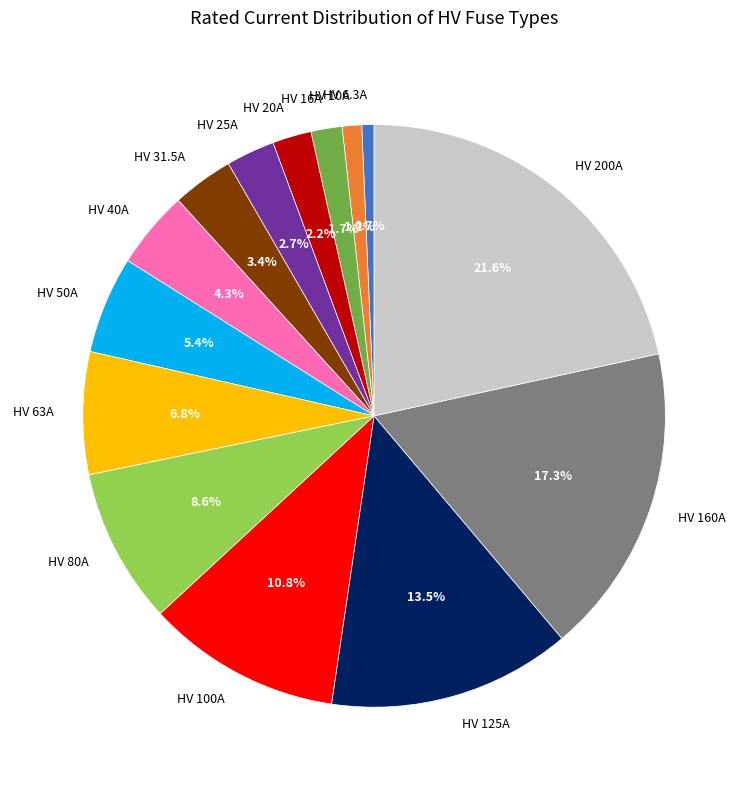

Between HV 25A and HV 200A, which is larger?

HV 200A